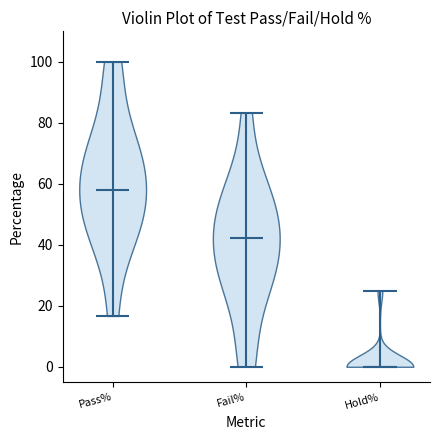

Reading left to right, read every violin against the y-axis: where its median line is, and the lowest and highest points it reaches. The values are not printed on the chart, so give them approximately, as read against the axis.

Pass%: median line 58, lowest point 16, highest point 100
Fail%: median line 42, lowest point 0, highest point 84
Hold%: median line 0, lowest point 0, highest point 26